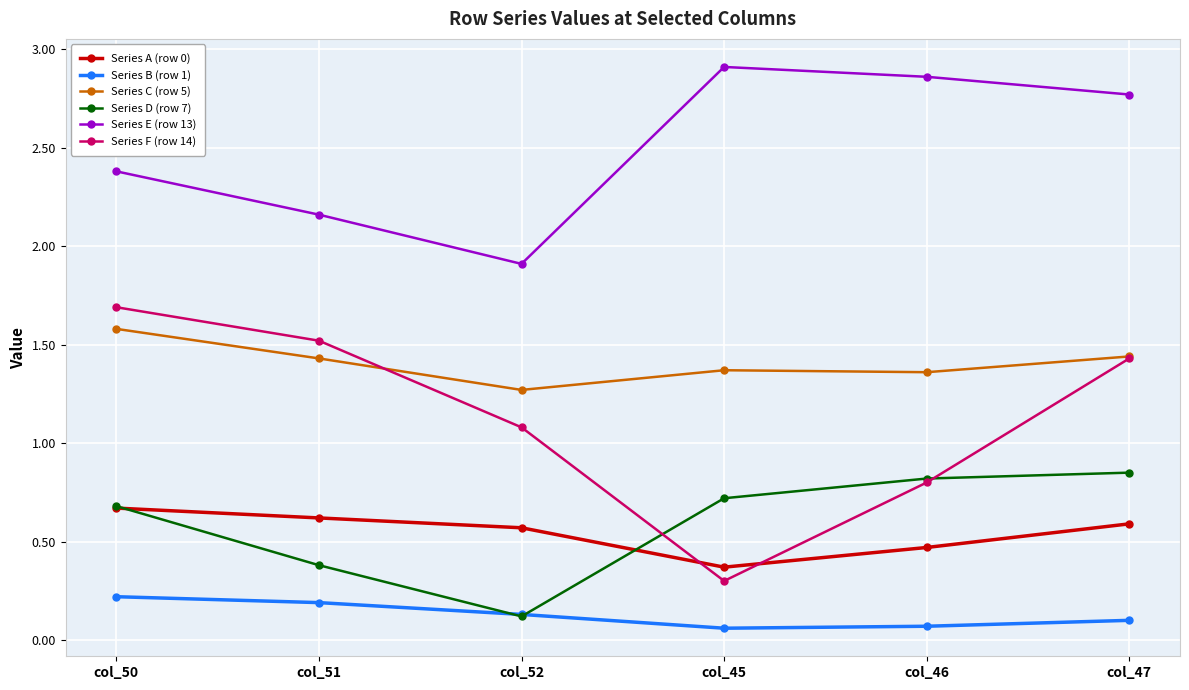

At how many categories does at least one series exceed 2?

5